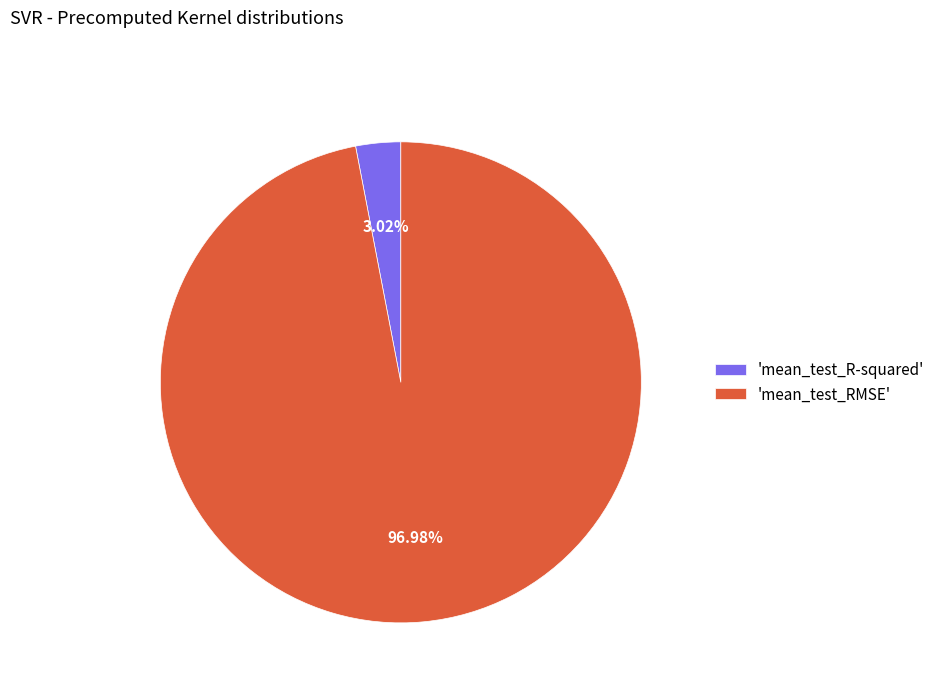

Which category has the biggest portion of the pie?

'mean_test_RMSE'